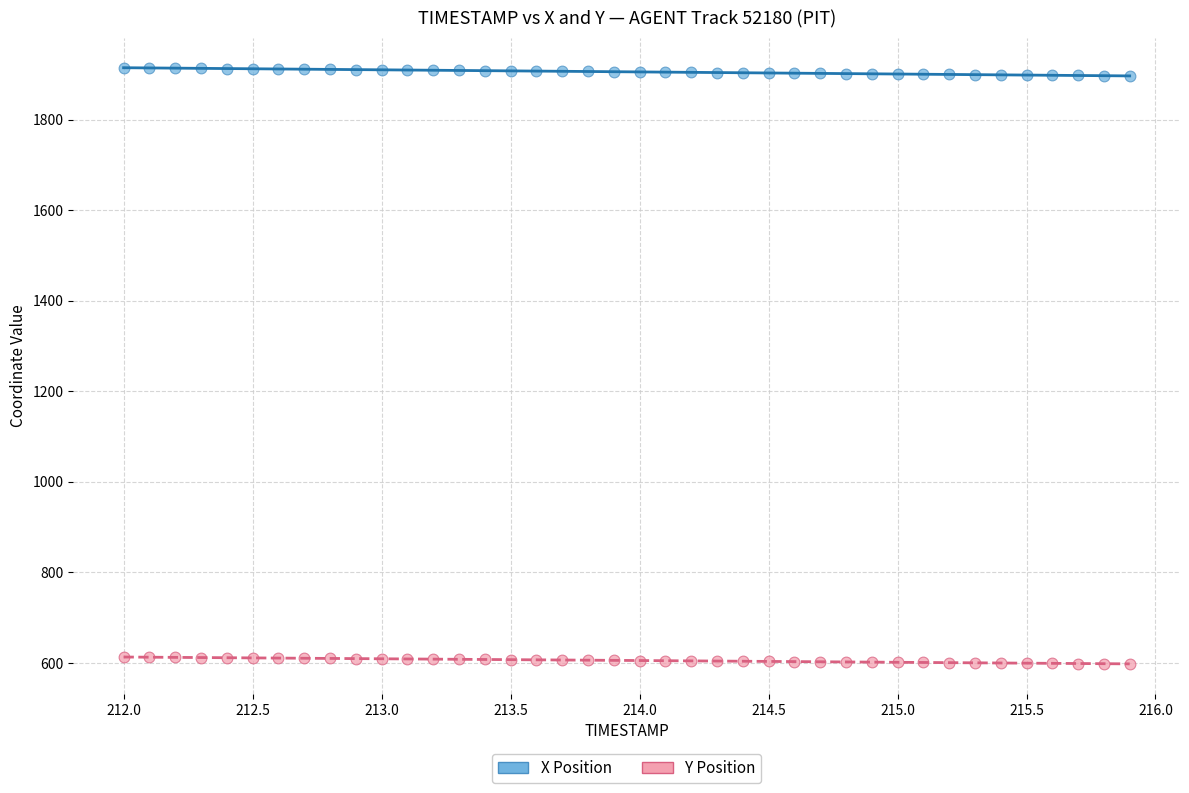

Across all data points, what is the range of X values (max minus min)?

3.9